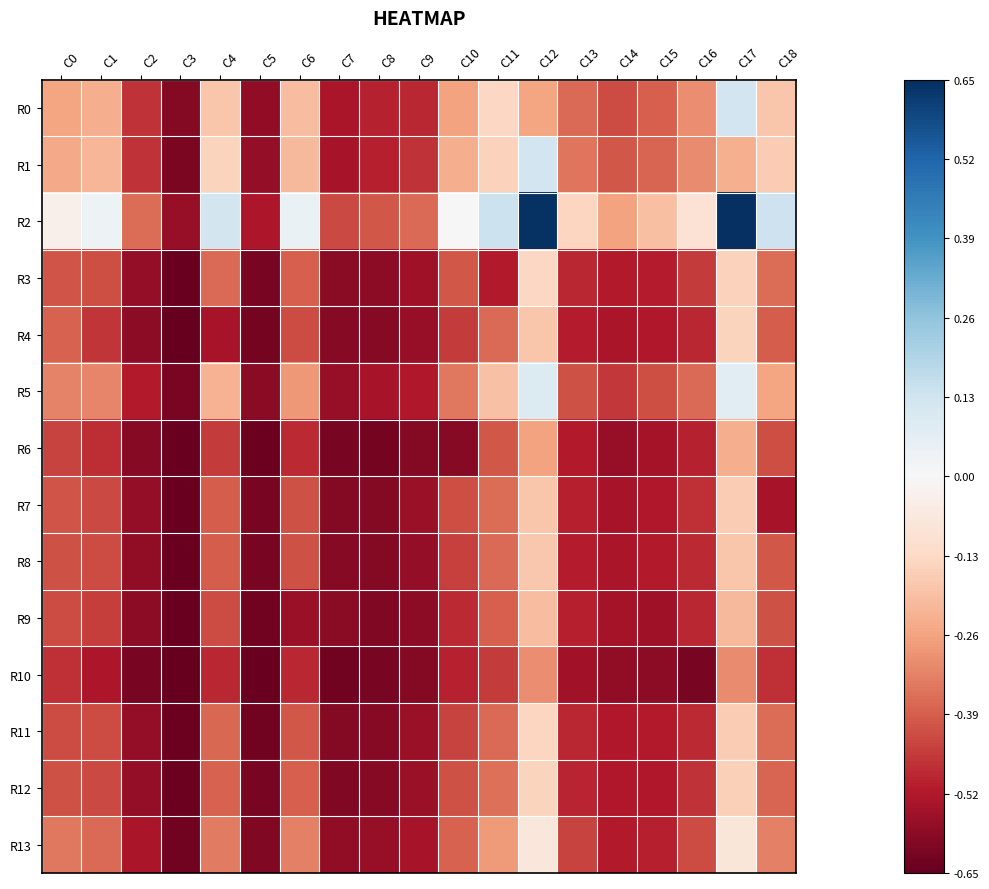

Reading left to right, extract all data points from this chart.

R0: C0=-0.4	C1=-0.4	C2=-0.7	C3=-0.9	C4=-0.3	C5=-0.9	C6=-0.3	C7=-0.8	C8=-0.8	C9=-0.8	C10=-0.4	C11=-0.2	C12=-0.4	C13=-0.6	C14=-0.7	C15=-0.6	C16=-0.5	C17=0.2	C18=-0.3
R1: C0=-0.4	C1=-0.3	C2=-0.7	C3=-0.9	C4=-0.2	C5=-0.9	C6=-0.3	C7=-0.8	C8=-0.8	C9=-0.7	C10=-0.4	C11=-0.2	C12=0.2	C13=-0.5	C14=-0.6	C15=-0.6	C16=-0.5	C17=-0.4	C18=-0.3
R2: C0=-0.0	C1=0.1	C2=-0.6	C3=-0.9	C4=0.2	C5=-0.8	C6=0.1	C7=-0.7	C8=-0.6	C9=-0.6	C10=0.0	C11=0.2	C12=1.0	C13=-0.2	C14=-0.4	C15=-0.3	C16=-0.1	C17=1.0	C18=0.2
R3: C0=-0.6	C1=-0.6	C2=-0.9	C3=-1.0	C4=-0.6	C5=-0.9	C6=-0.6	C7=-0.9	C8=-0.9	C9=-0.8	C10=-0.6	C11=-0.8	C12=-0.2	C13=-0.8	C14=-0.8	C15=-0.8	C16=-0.7	C17=-0.2	C18=-0.6
R4: C0=-0.6	C1=-0.7	C2=-0.9	C3=-1.0	C4=-0.8	C5=-1.0	C6=-0.7	C7=-0.9	C8=-0.9	C9=-0.9	C10=-0.7	C11=-0.6	C12=-0.3	C13=-0.8	C14=-0.8	C15=-0.8	C16=-0.8	C17=-0.2	C18=-0.6
R5: C0=-0.5	C1=-0.5	C2=-0.8	C3=-1.0	C4=-0.3	C5=-0.9	C6=-0.4	C7=-0.9	C8=-0.8	C9=-0.8	C10=-0.5	C11=-0.3	C12=0.1	C13=-0.6	C14=-0.7	C15=-0.6	C16=-0.6	C17=0.1	C18=-0.4
R6: C0=-0.7	C1=-0.7	C2=-0.9	C3=-1.0	C4=-0.7	C5=-1.0	C6=-0.7	C7=-0.9	C8=-1.0	C9=-0.9	C10=-0.9	C11=-0.6	C12=-0.4	C13=-0.8	C14=-0.9	C15=-0.8	C16=-0.8	C17=-0.4	C18=-0.6
R7: C0=-0.6	C1=-0.7	C2=-0.9	C3=-1.0	C4=-0.6	C5=-1.0	C6=-0.6	C7=-0.9	C8=-0.9	C9=-0.9	C10=-0.6	C11=-0.6	C12=-0.3	C13=-0.8	C14=-0.8	C15=-0.8	C16=-0.7	C17=-0.3	C18=-0.8
R8: C0=-0.6	C1=-0.7	C2=-0.9	C3=-1.0	C4=-0.6	C5=-1.0	C6=-0.6	C7=-0.9	C8=-0.9	C9=-0.9	C10=-0.7	C11=-0.6	C12=-0.3	C13=-0.8	C14=-0.8	C15=-0.8	C16=-0.7	C17=-0.3	C18=-0.6
R9: C0=-0.7	C1=-0.7	C2=-0.9	C3=-1.0	C4=-0.7	C5=-1.0	C6=-0.9	C7=-0.9	C8=-0.9	C9=-0.9	C10=-0.7	C11=-0.6	C12=-0.3	C13=-0.8	C14=-0.8	C15=-0.8	C16=-0.8	C17=-0.3	C18=-0.6
R10: C0=-0.7	C1=-0.8	C2=-1.0	C3=-1.0	C4=-0.8	C5=-1.0	C6=-0.8	C7=-1.0	C8=-1.0	C9=-0.9	C10=-0.8	C11=-0.7	C12=-0.5	C13=-0.8	C14=-0.9	C15=-0.9	C16=-0.9	C17=-0.5	C18=-0.7
R11: C0=-0.6	C1=-0.7	C2=-0.9	C3=-1.0	C4=-0.6	C5=-1.0	C6=-0.6	C7=-0.9	C8=-0.9	C9=-0.9	C10=-0.7	C11=-0.6	C12=-0.2	C13=-0.8	C14=-0.8	C15=-0.8	C16=-0.7	C17=-0.3	C18=-0.6
R12: C0=-0.6	C1=-0.7	C2=-0.9	C3=-1.0	C4=-0.6	C5=-1.0	C6=-0.6	C7=-0.9	C8=-0.9	C9=-0.9	C10=-0.6	C11=-0.6	C12=-0.2	C13=-0.8	C14=-0.8	C15=-0.8	C16=-0.7	C17=-0.2	C18=-0.6
R13: C0=-0.5	C1=-0.6	C2=-0.8	C3=-1.0	C4=-0.5	C5=-0.9	C6=-0.5	C7=-0.9	C8=-0.9	C9=-0.8	C10=-0.6	C11=-0.4	C12=-0.1	C13=-0.7	C14=-0.8	C15=-0.8	C16=-0.7	C17=-0.1	C18=-0.5